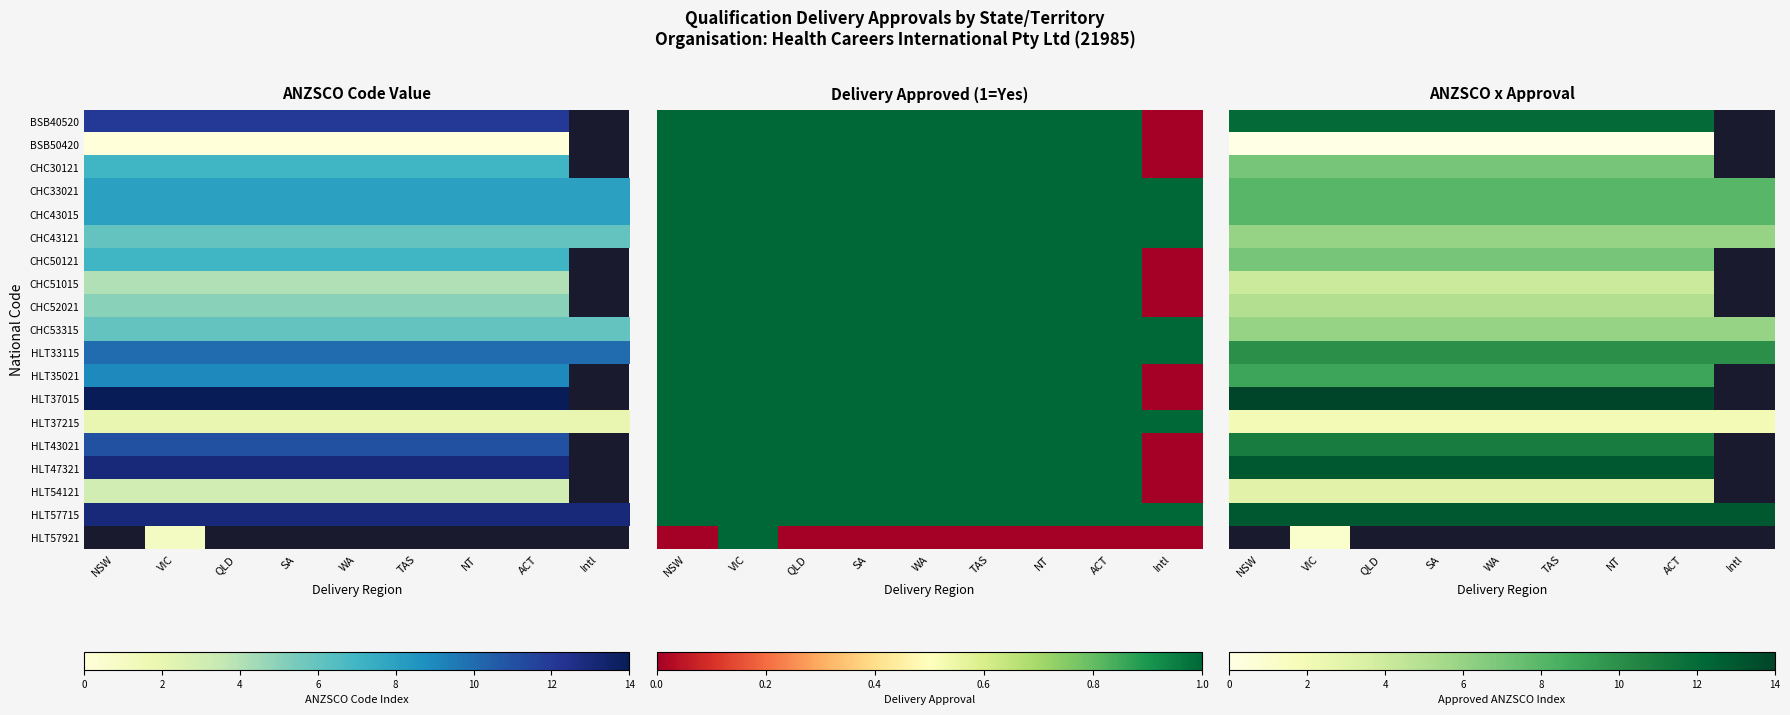

The CHC43015 series shows 13.9 at NT. True or false?

False